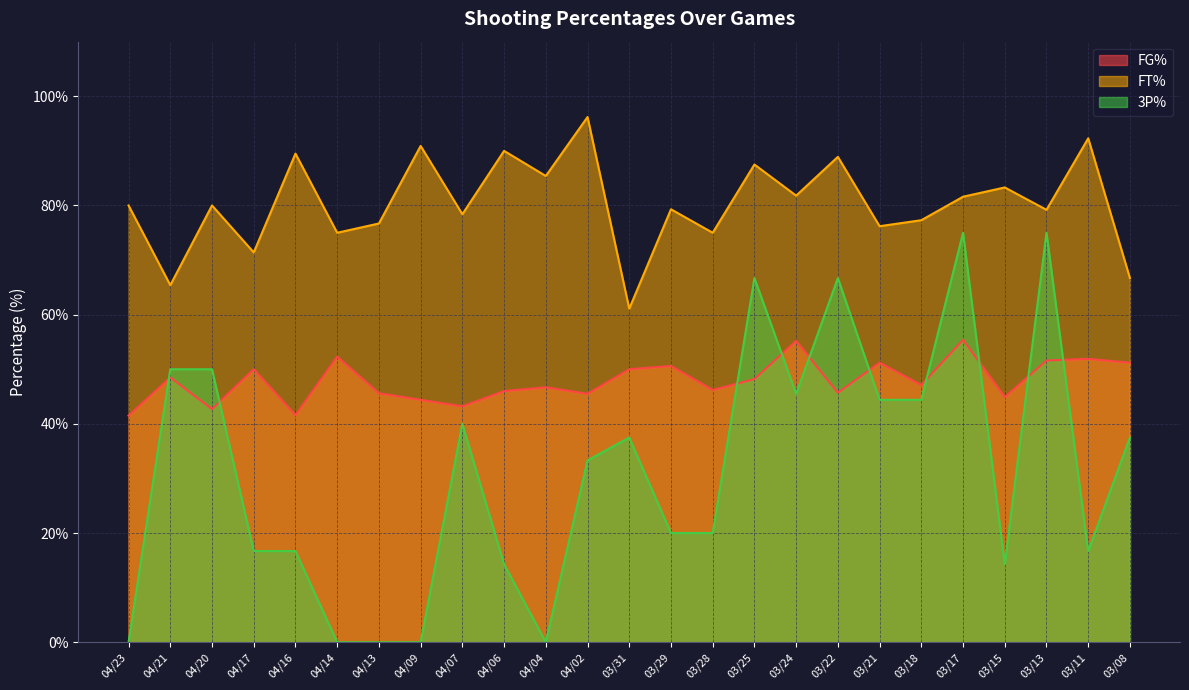

Does the chart display data point markers on the line(s)?

No